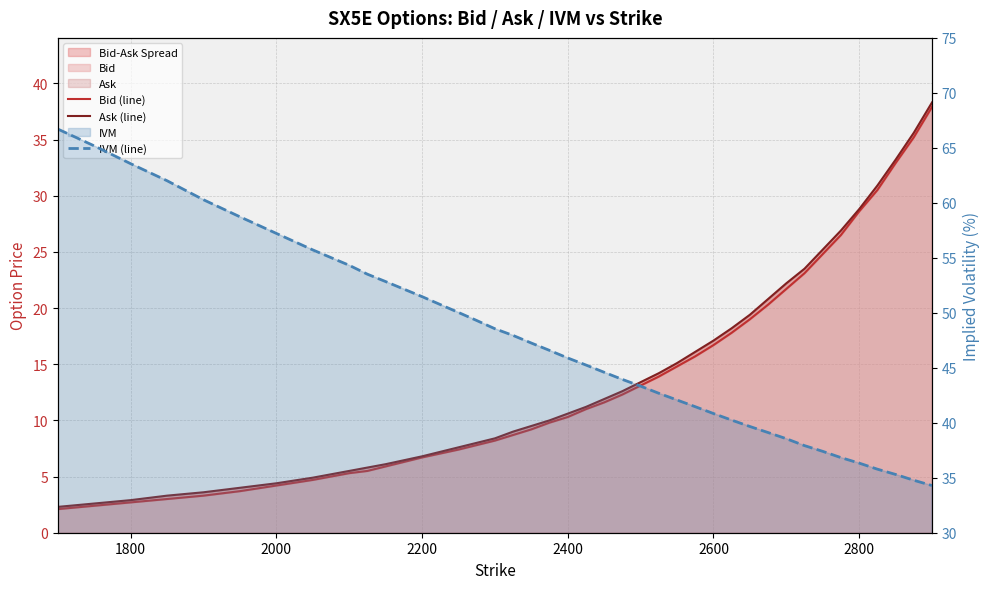

True or false: Ask (line) and Bid (line) intersect in this chart.

False